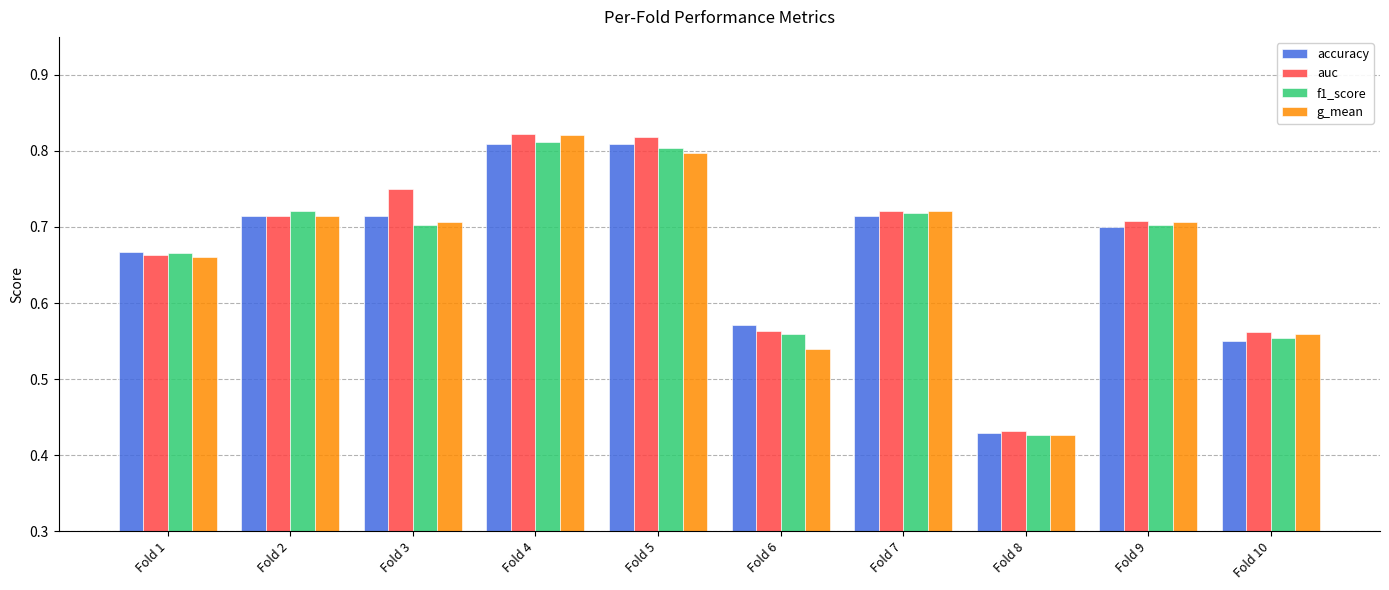

At which label is f1_score closest to 0?

Fold 8